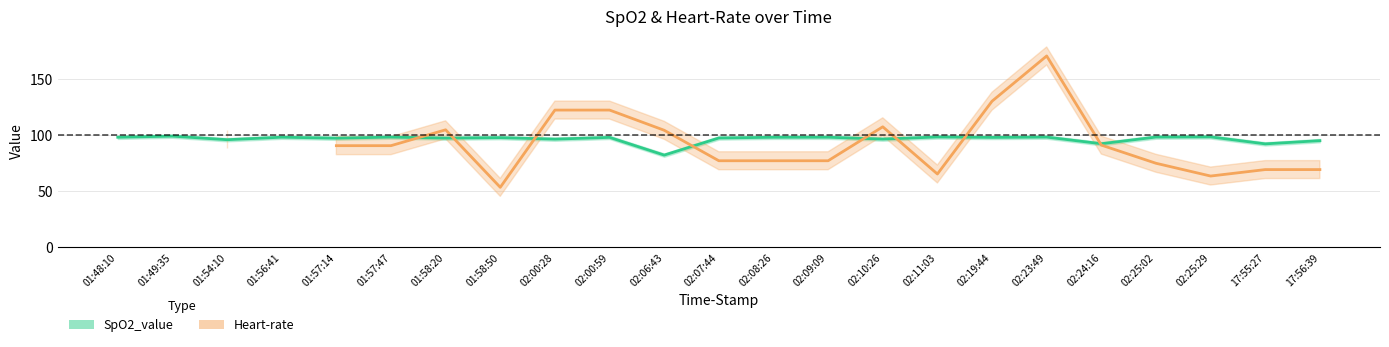

Which has a higher value, 02:25:02 or 01:58:50?

02:25:02